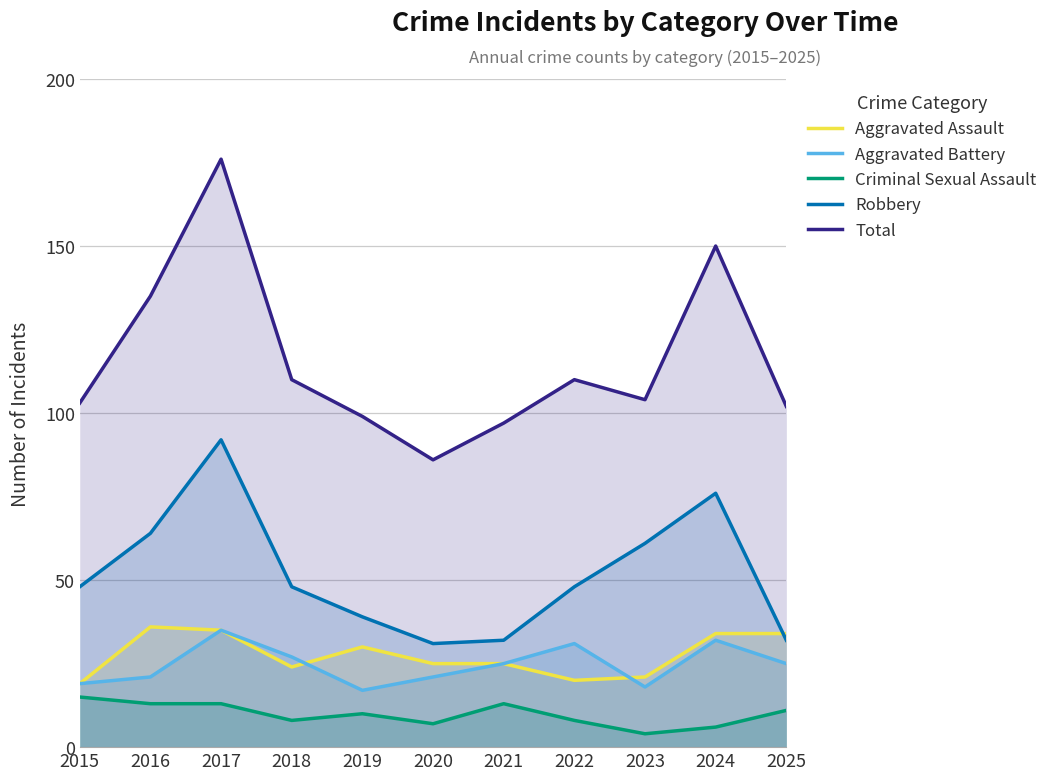

At 2015, list the series in order from smallest to largest.

Criminal Sexual Assault, Aggravated Assault, Aggravated Battery, Robbery, Total